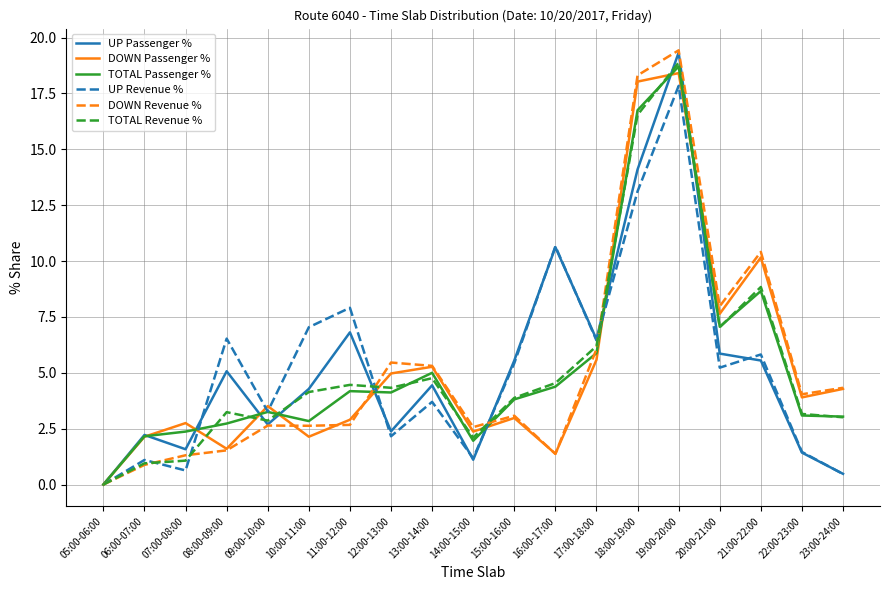

What are all the series names shown in the legend?

UP Passenger %, DOWN Passenger %, TOTAL Passenger %, UP Revenue %, DOWN Revenue %, TOTAL Revenue %